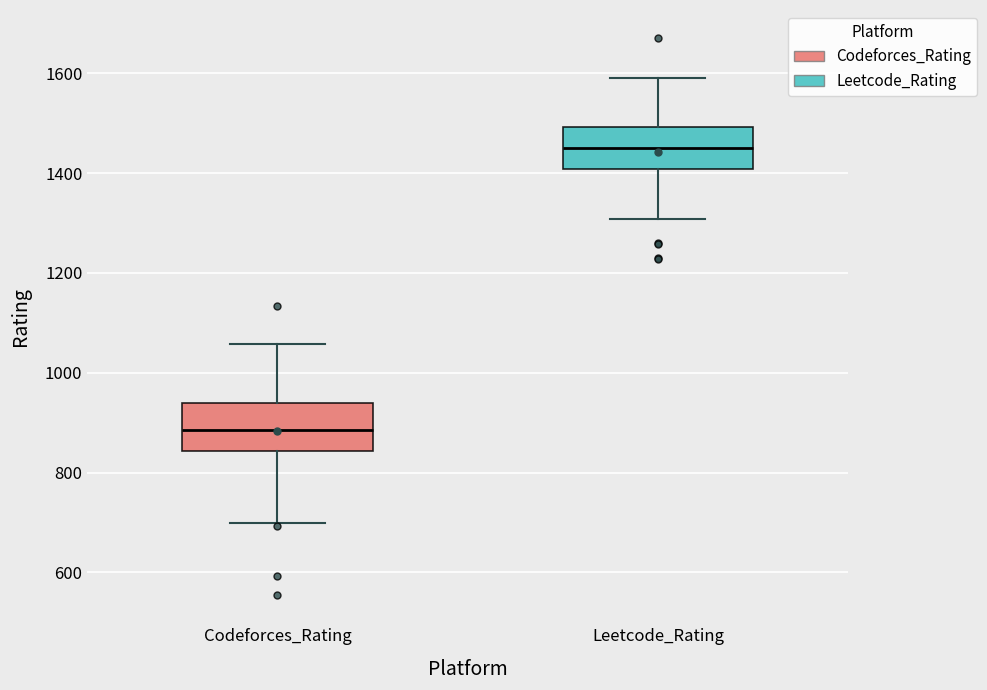

Which box has the highest median line?

Leetcode_Rating